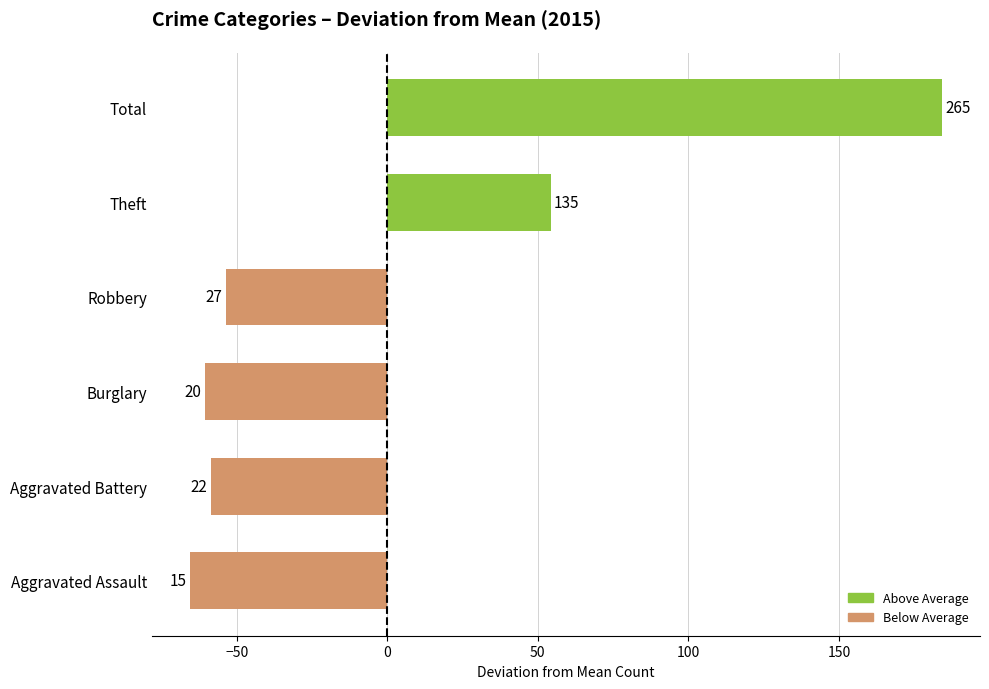

What is the difference between the maximum and minimum values?

250.0